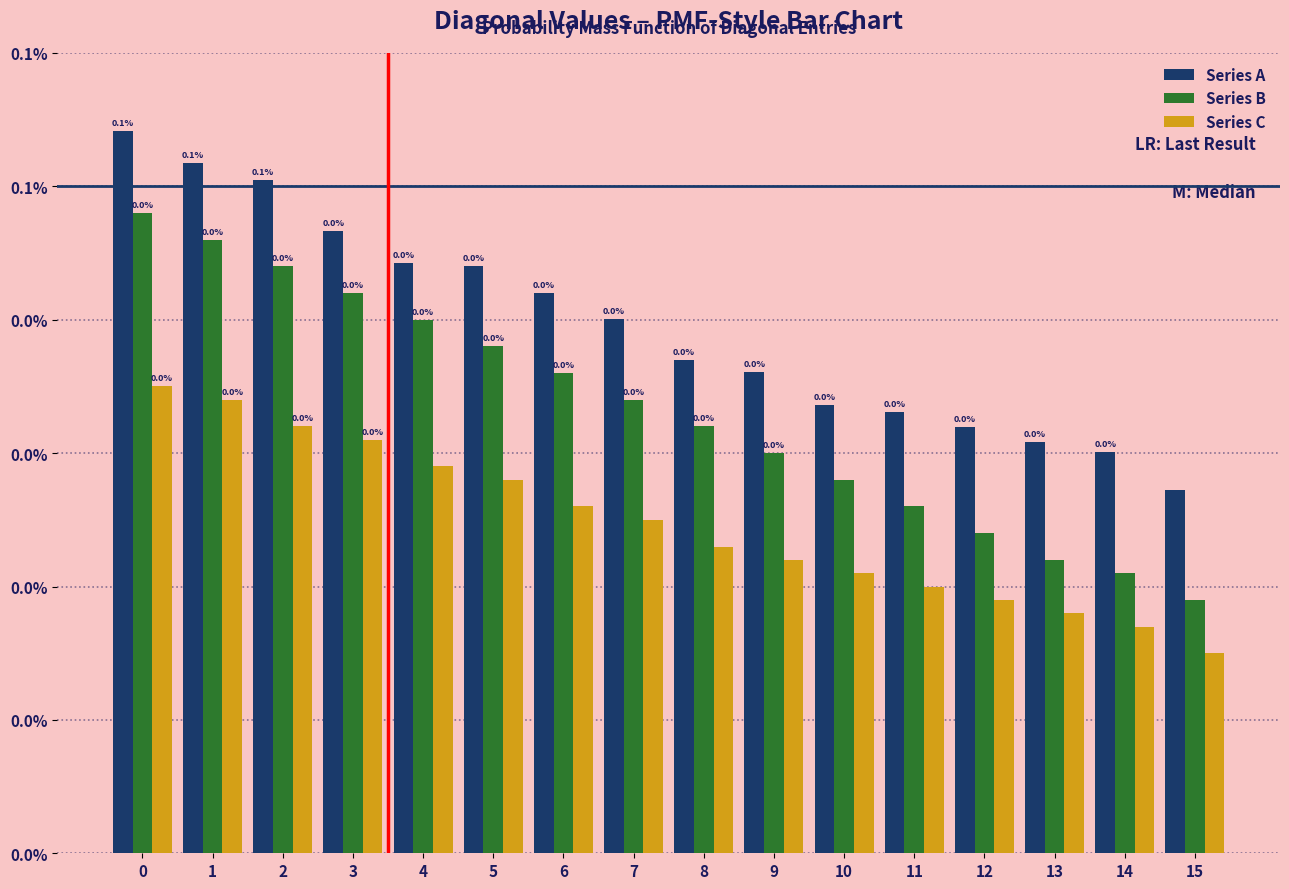

What are all the series names shown in the legend?

Series A, Series B, Series C